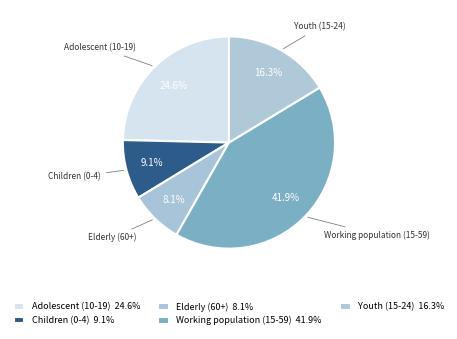

Which has a higher value, Elderly (60+) or Working population (15-59)?

Working population (15-59)